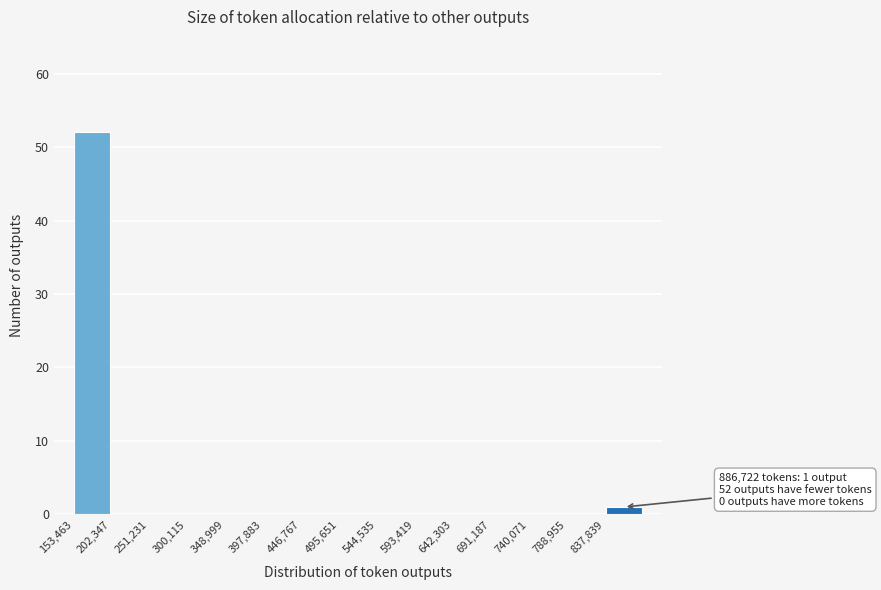

Over which range of the x-axis is the bar tallest?

155000 to 200000